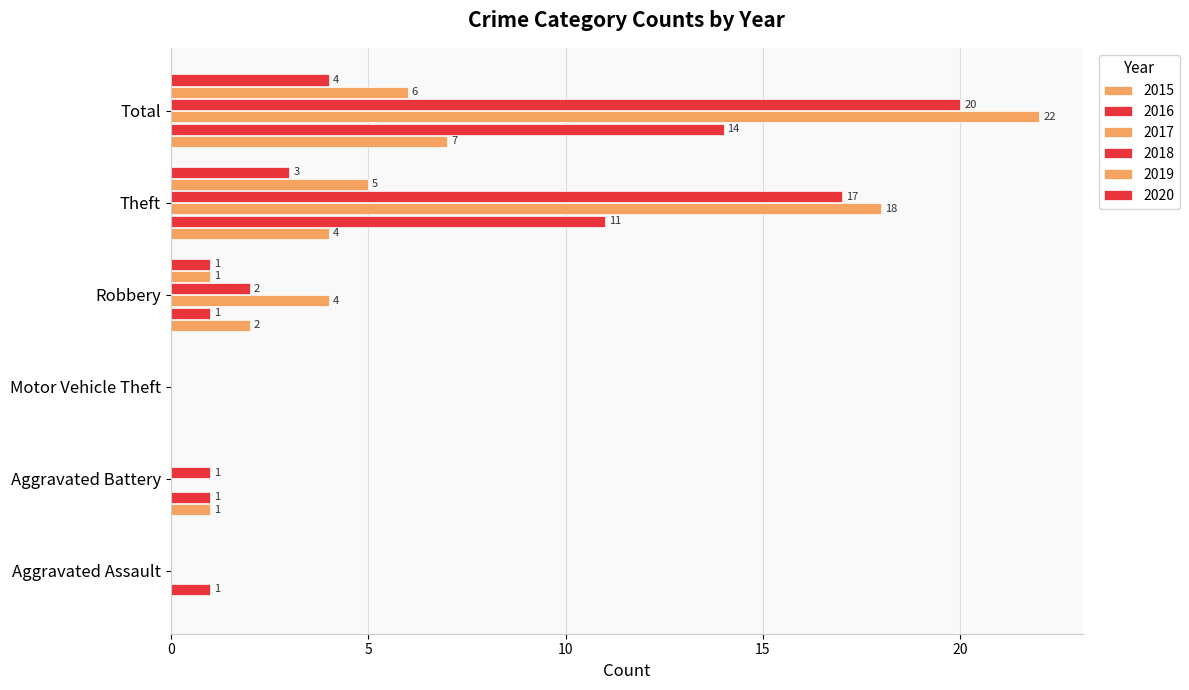

Reading right to left, list all the values displayed in this chart.

2015: Total=7	Theft=4	Robbery=2	Motor Vehicle Theft=0	Aggravated Battery=1	Aggravated Assault=0
2016: Total=14	Theft=11	Robbery=1	Motor Vehicle Theft=0	Aggravated Battery=1	Aggravated Assault=1
2017: Total=22	Theft=18	Robbery=4	Motor Vehicle Theft=0	Aggravated Battery=0	Aggravated Assault=0
2018: Total=20	Theft=17	Robbery=2	Motor Vehicle Theft=0	Aggravated Battery=1	Aggravated Assault=0
2019: Total=6	Theft=5	Robbery=1	Motor Vehicle Theft=0	Aggravated Battery=0	Aggravated Assault=0
2020: Total=4	Theft=3	Robbery=1	Motor Vehicle Theft=0	Aggravated Battery=0	Aggravated Assault=0